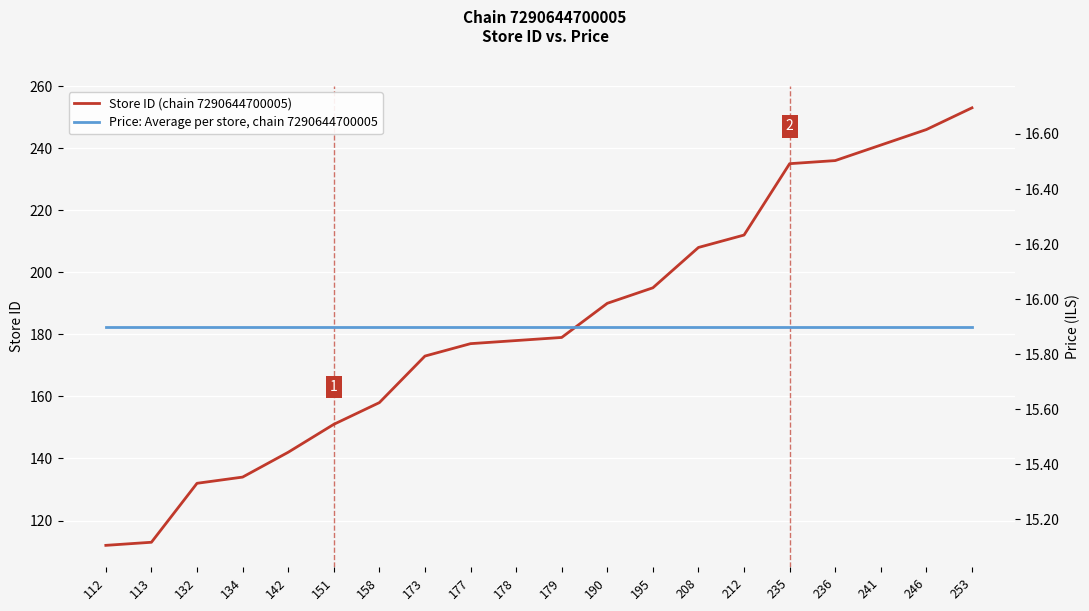

What are all the series names shown in the legend?

Store ID (chain 7290644700005), Price: Average per store, chain 7290644700005